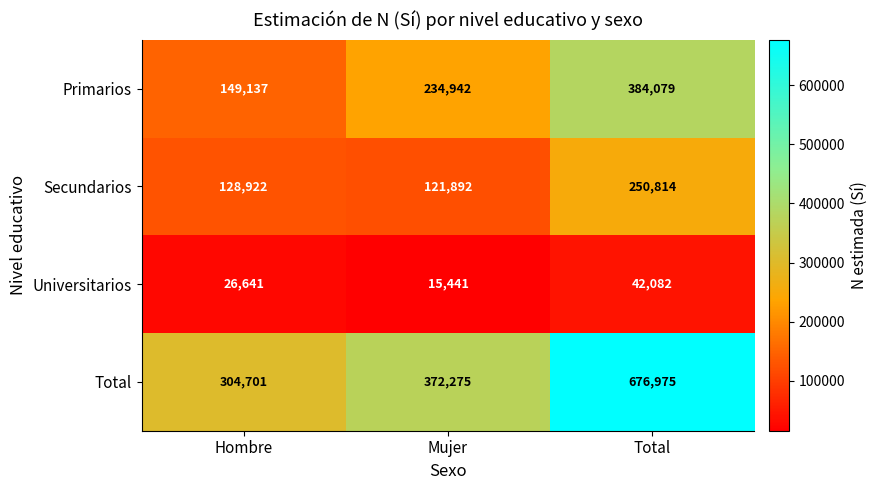

Which series has the widest spread of values?

Total